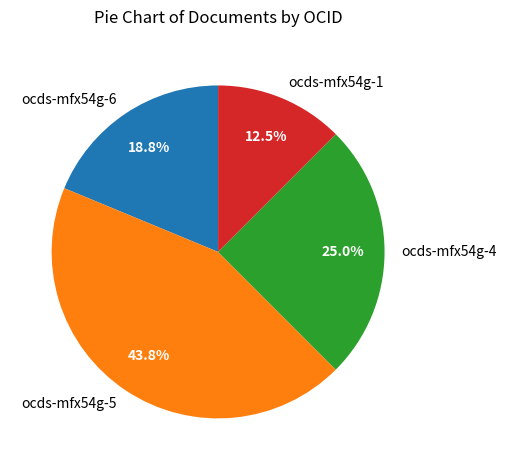

What is the ratio of the value at ocds-mfx54g-1 to the value at ocds-mfx54g-5?

0.3